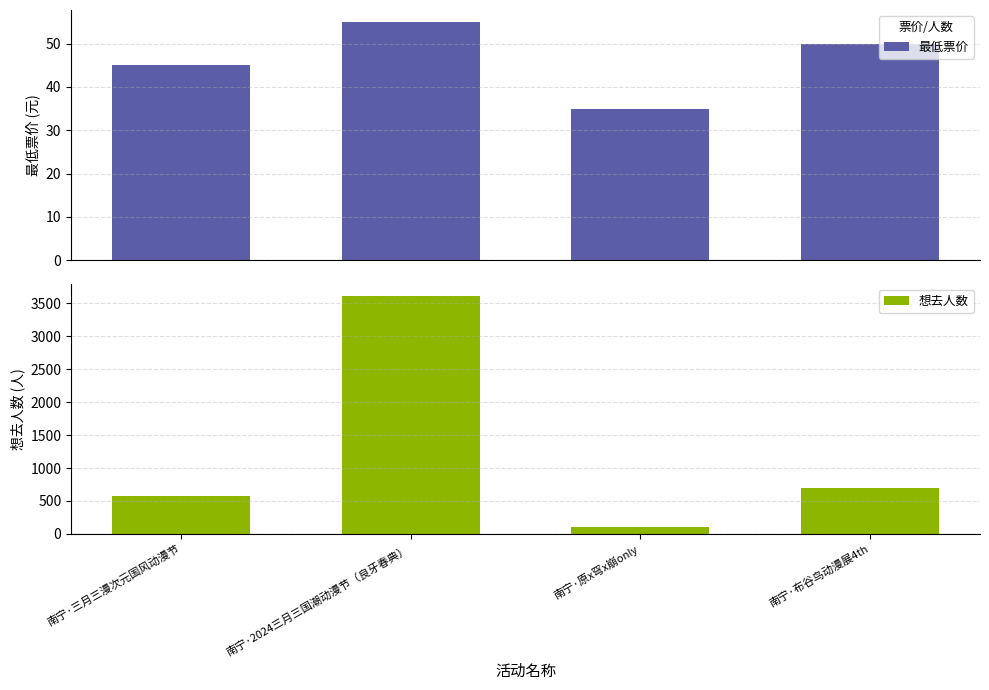

At which category does the chart reach its minimum across all series?

南宁·原x穹x崩only